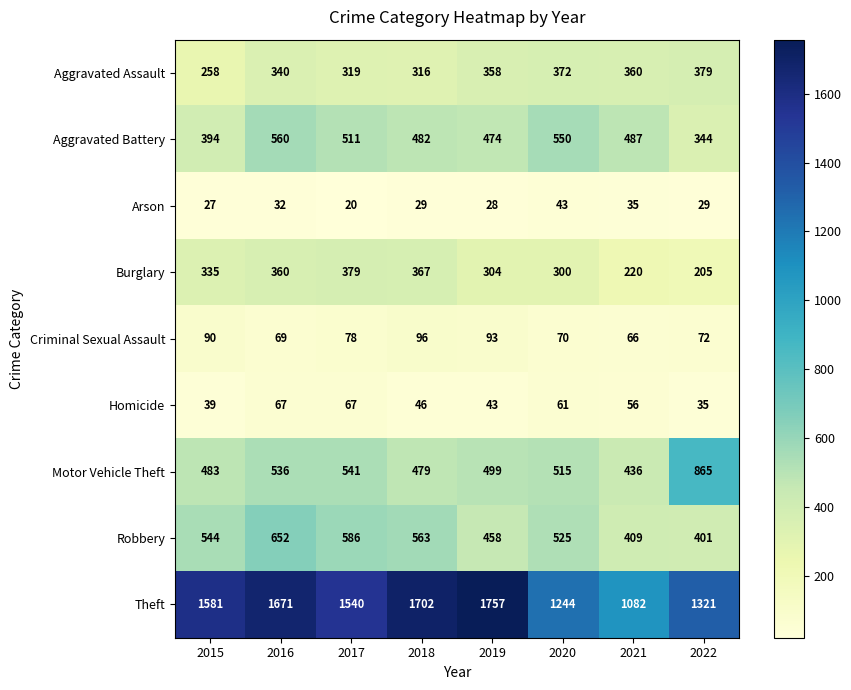

What is the total value across all series at 2016?

4287